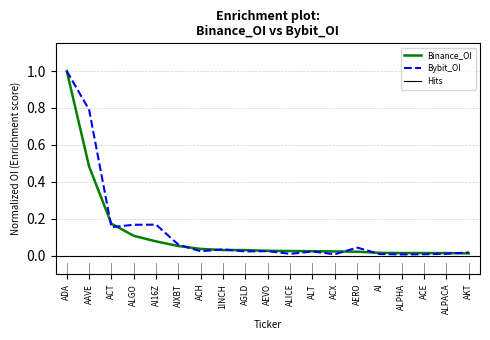

The value of Bybit_OI at ALGO is 0.3. True or false?

False